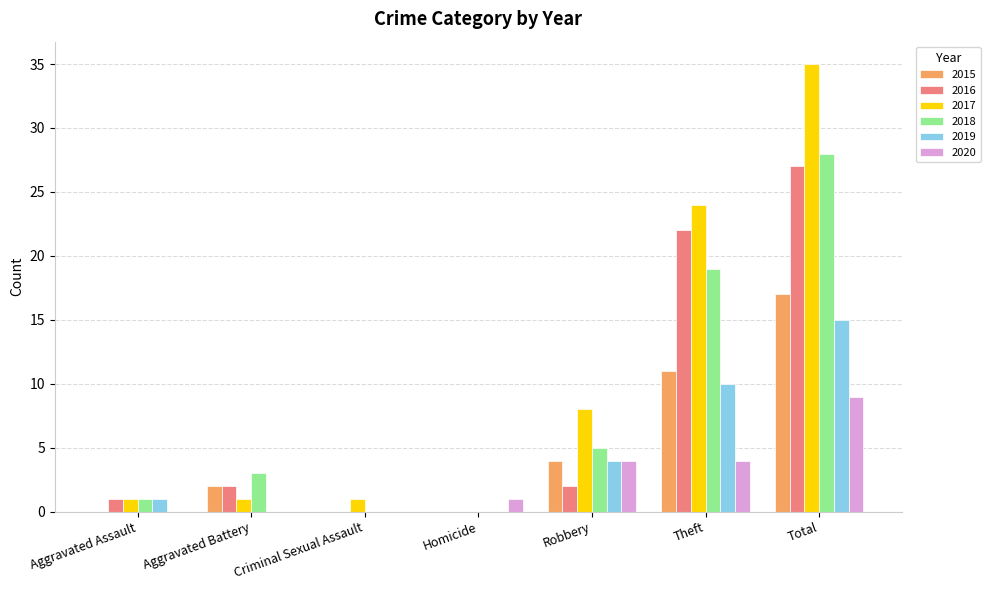

What is the total value across all series at Aggravated Battery?

8